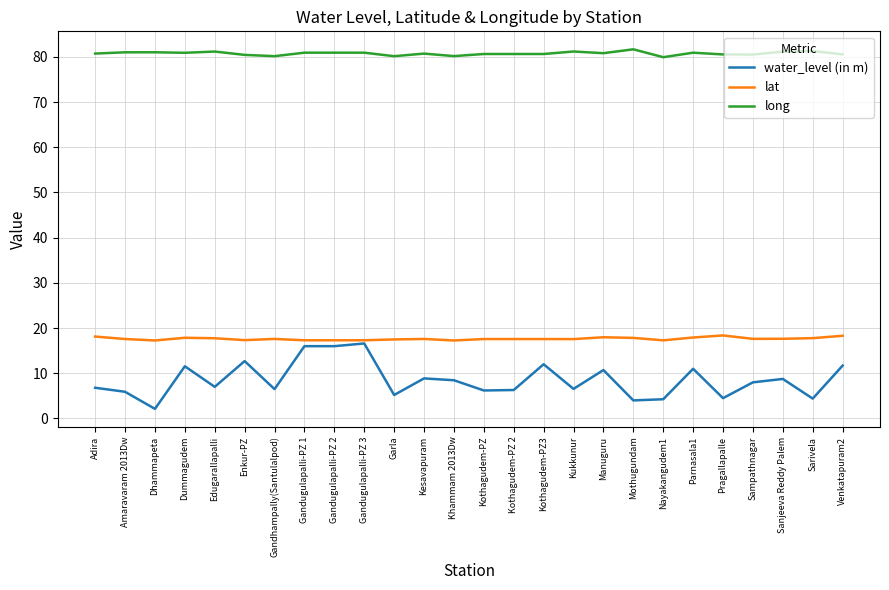

How many lines are shown in the chart?

3